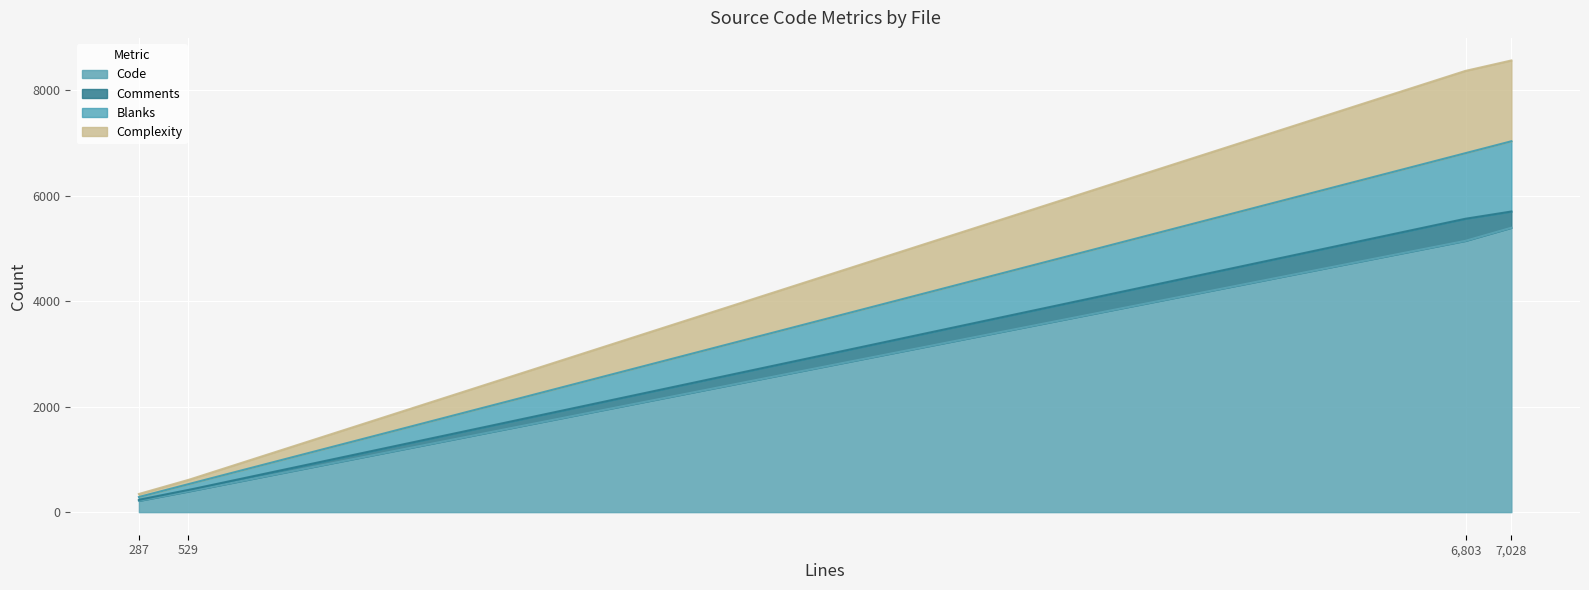

What is the lowest value of the Code series?

214.0